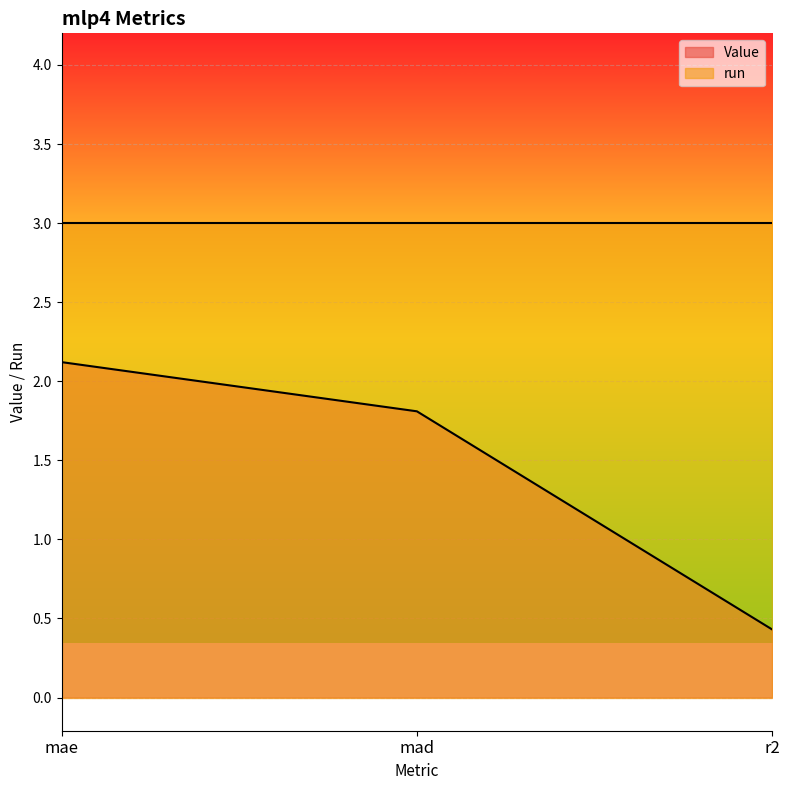

What is the smallest value displayed?

0.4